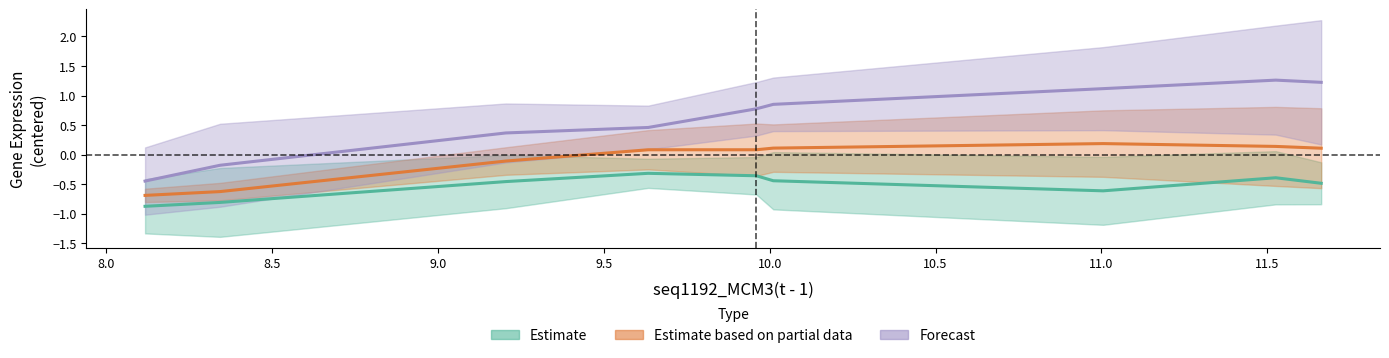

What is the value of the seq68_BOLA2(t - 1) point at the 8th from the left?

1.3